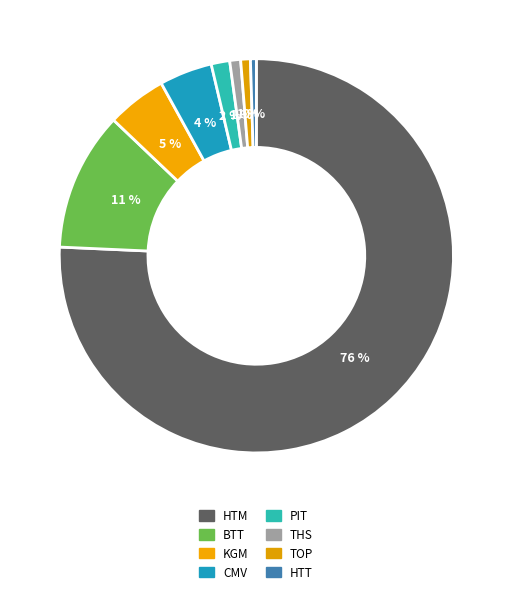

Is there any slice that represents more than half of the pie?

Yes